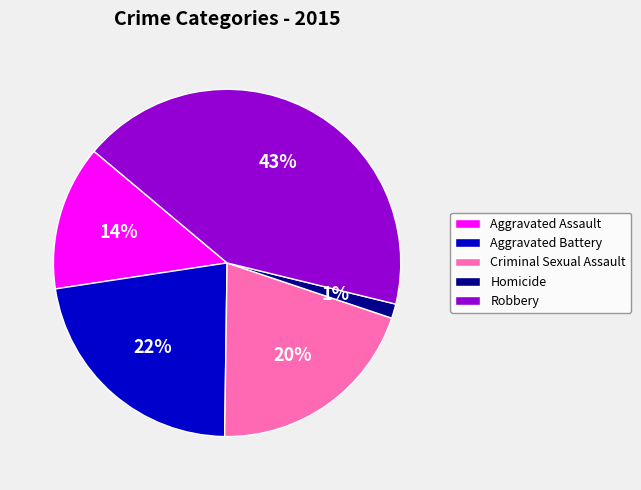

Rank the categories by value from highest to lowest.

Robbery, Aggravated Battery, Criminal Sexual Assault, Aggravated Assault, Homicide